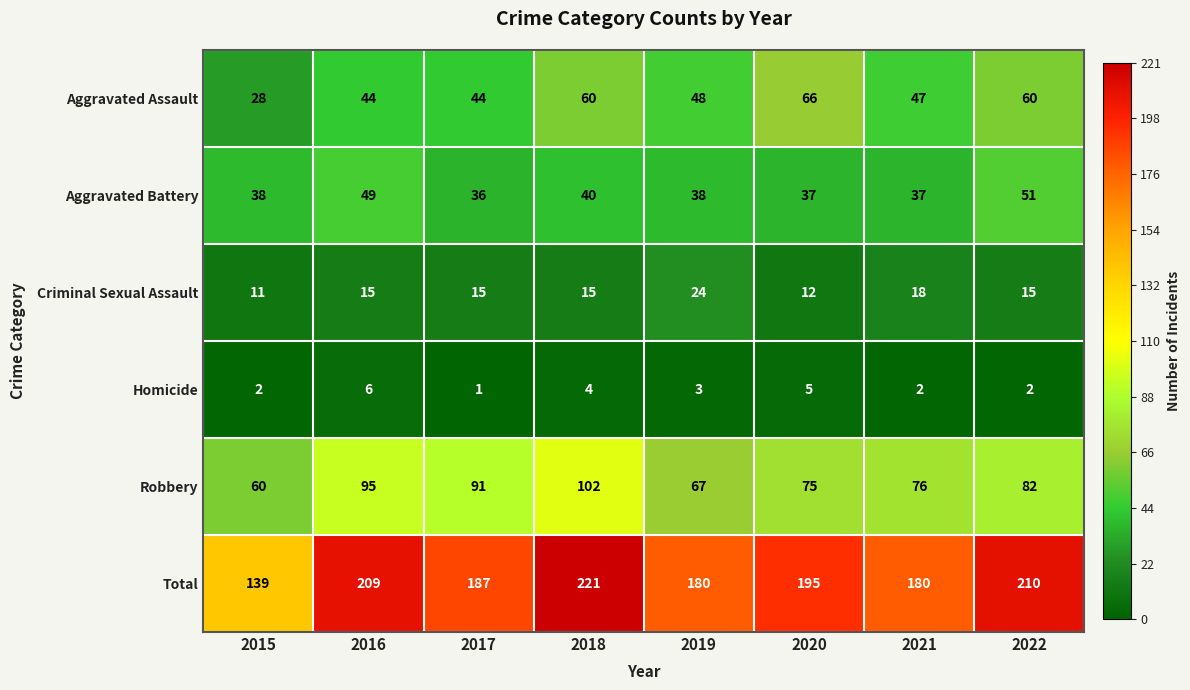

What is the difference between the maximum and minimum values in the Aggravated Assault series?

38